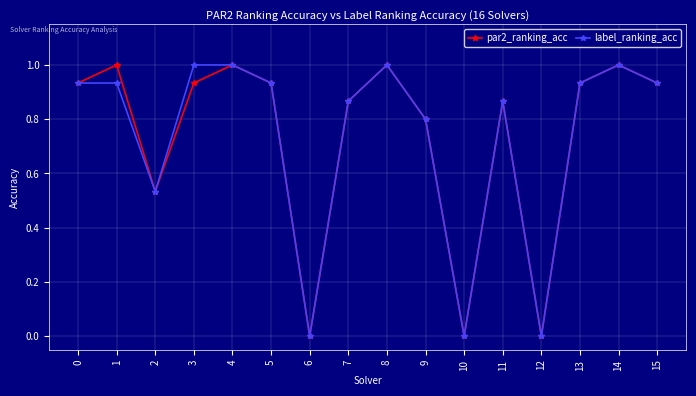

What is the greatest value displayed?

1.0